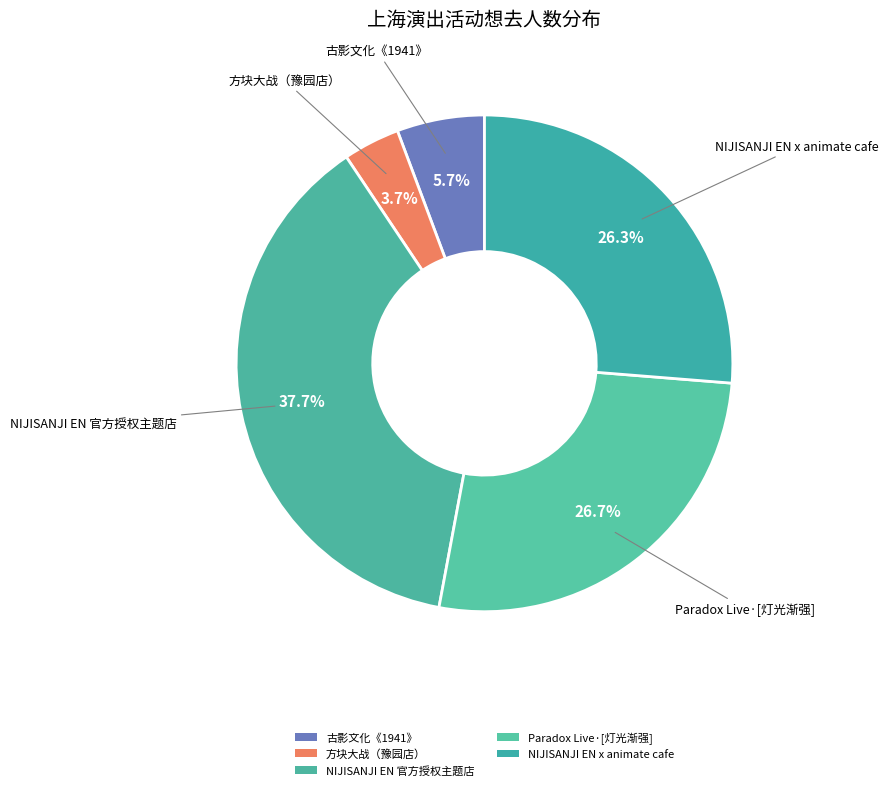

How many slices are in this pie chart?

5